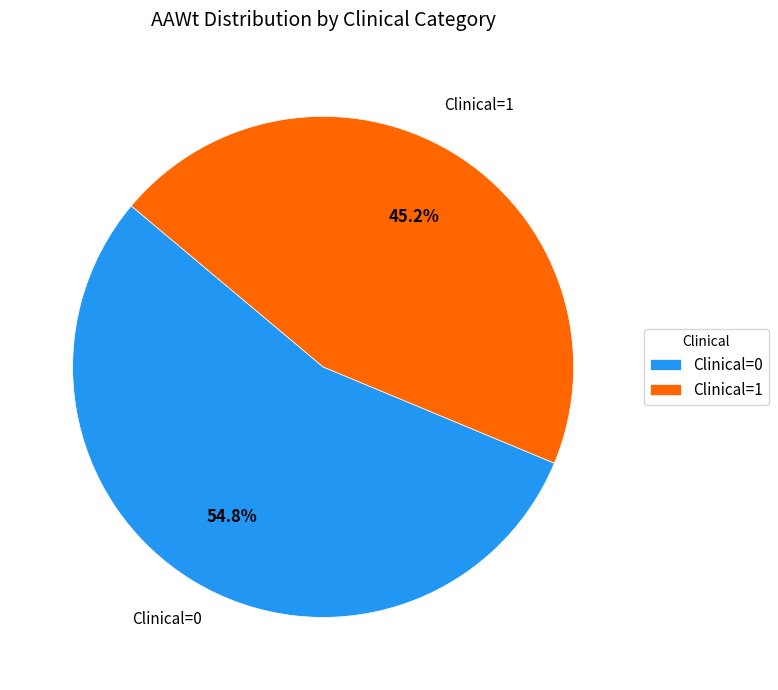

To the nearest percent, what is the difference between the Clinical=0 and Clinical=1 slice percentages?

10%